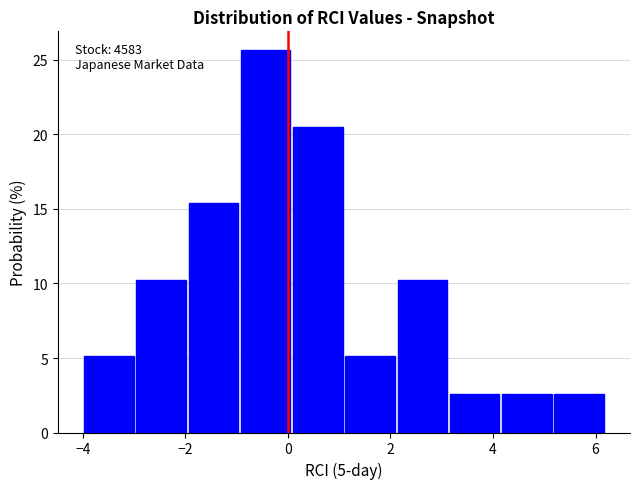

Over which range of the x-axis is the bar tallest?

-1.0 to 0.0